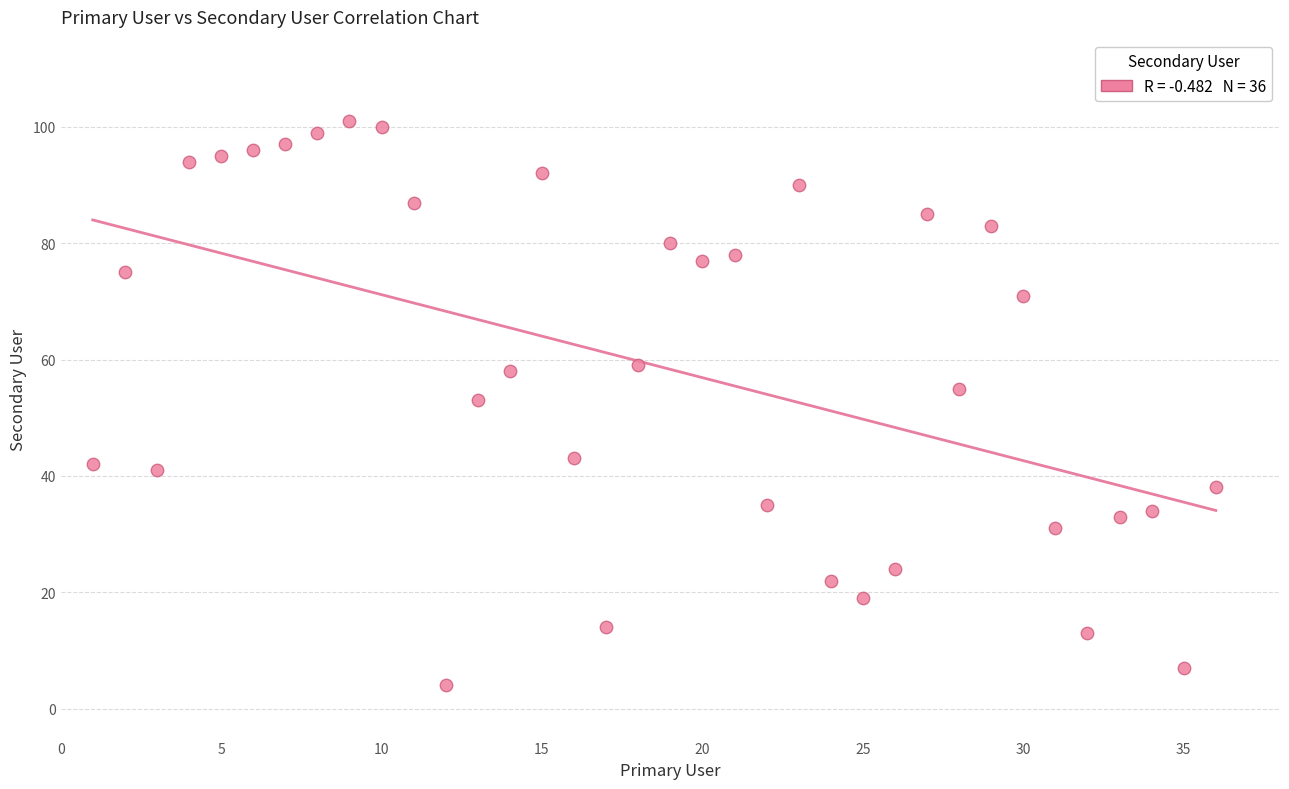

What is the range of Y values (max minus min)?

97